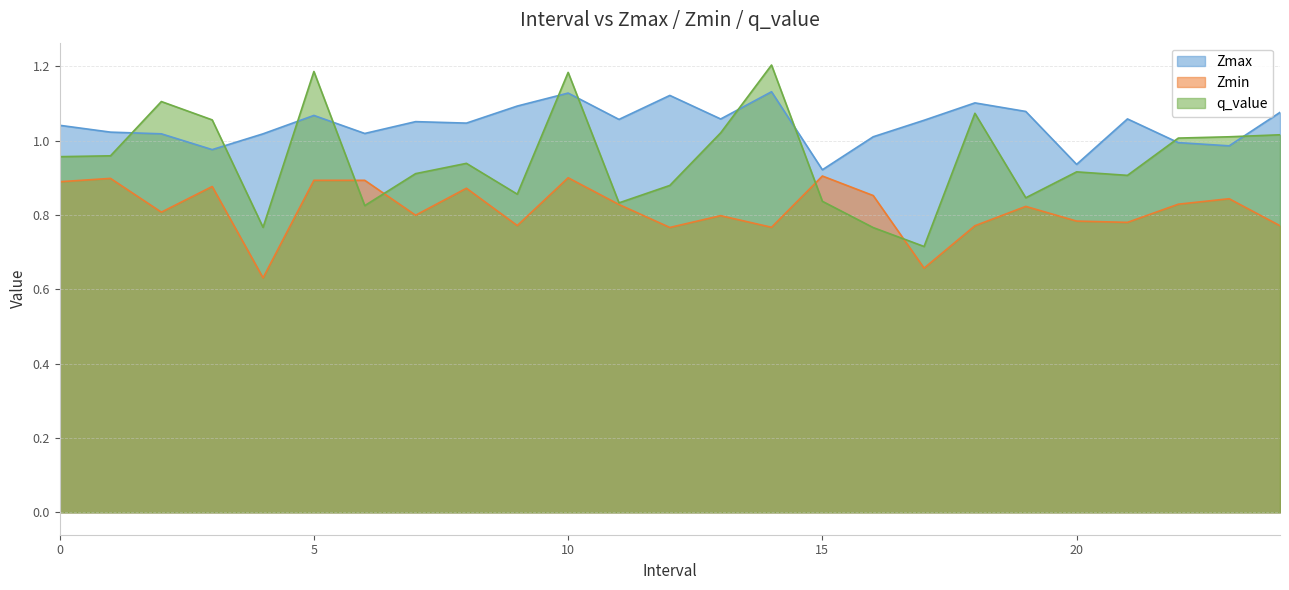

Where is Zmin nearest to the value 0?

4